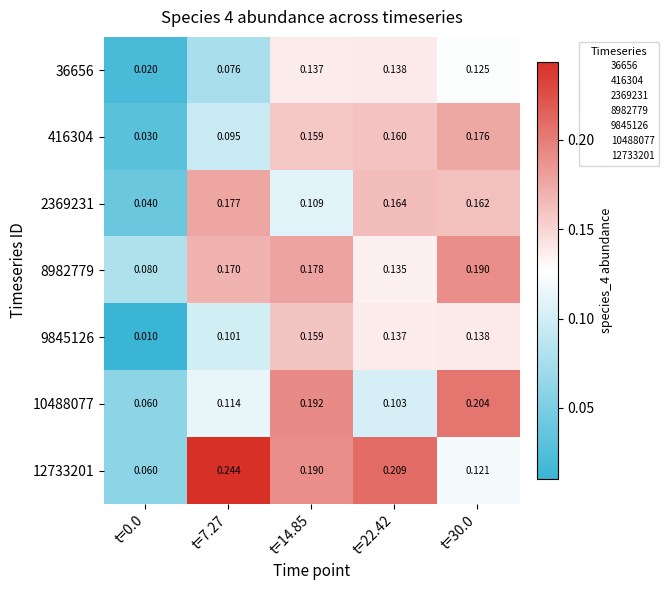

List the series in order of their peak value, lowest first.

36656, 9845126, 416304, 2369231, 8982779, 10488077, 12733201